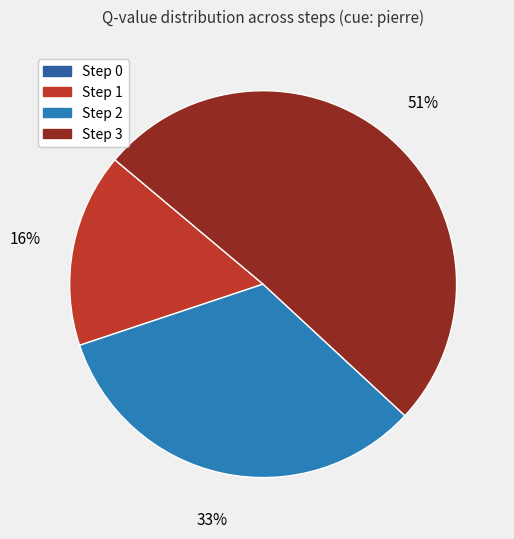

Is Step 3 the majority of the pie?

Yes